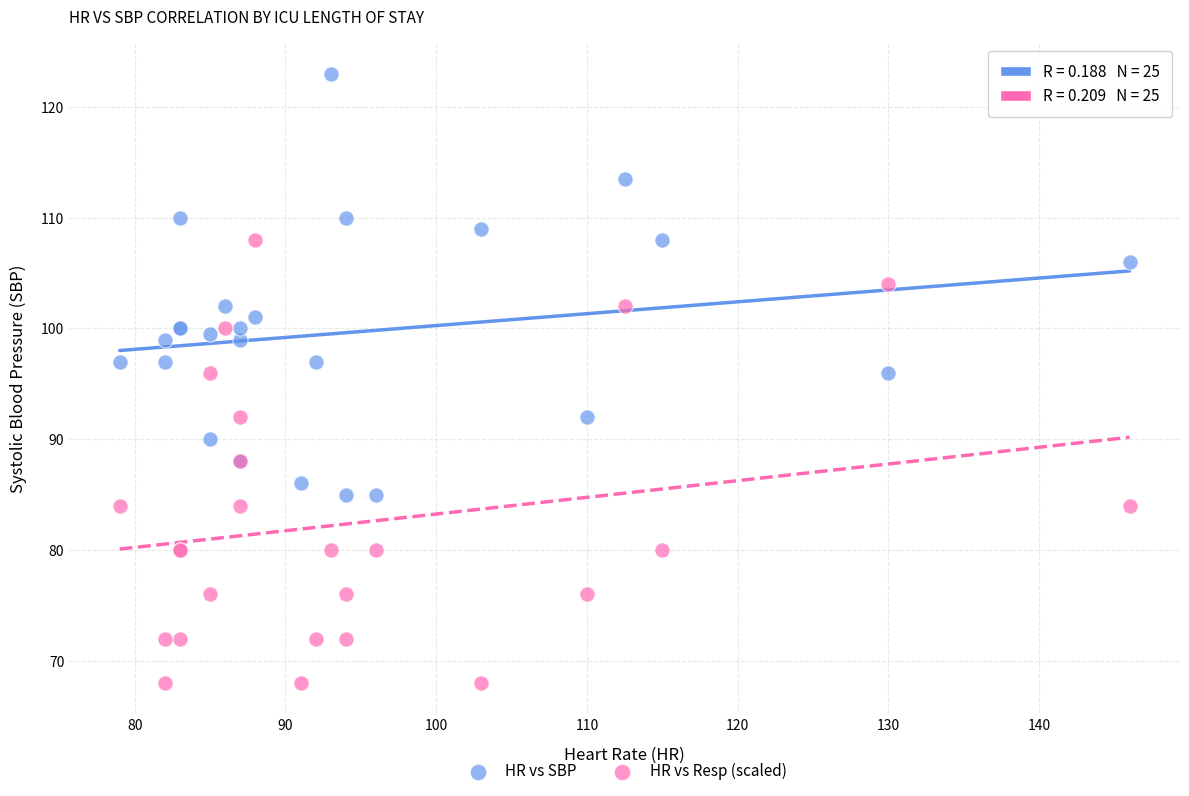

What is the X range (max minus min) for the scatter plot?

67.0